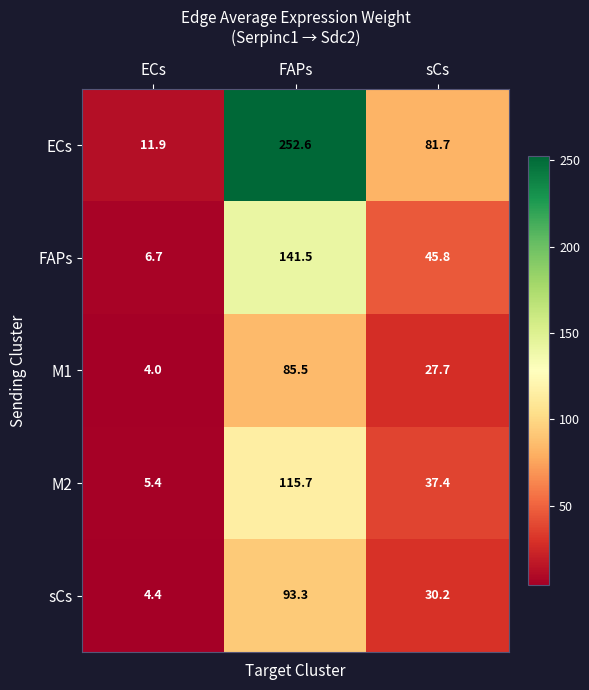

What is the total value across all series at sCs?

222.8